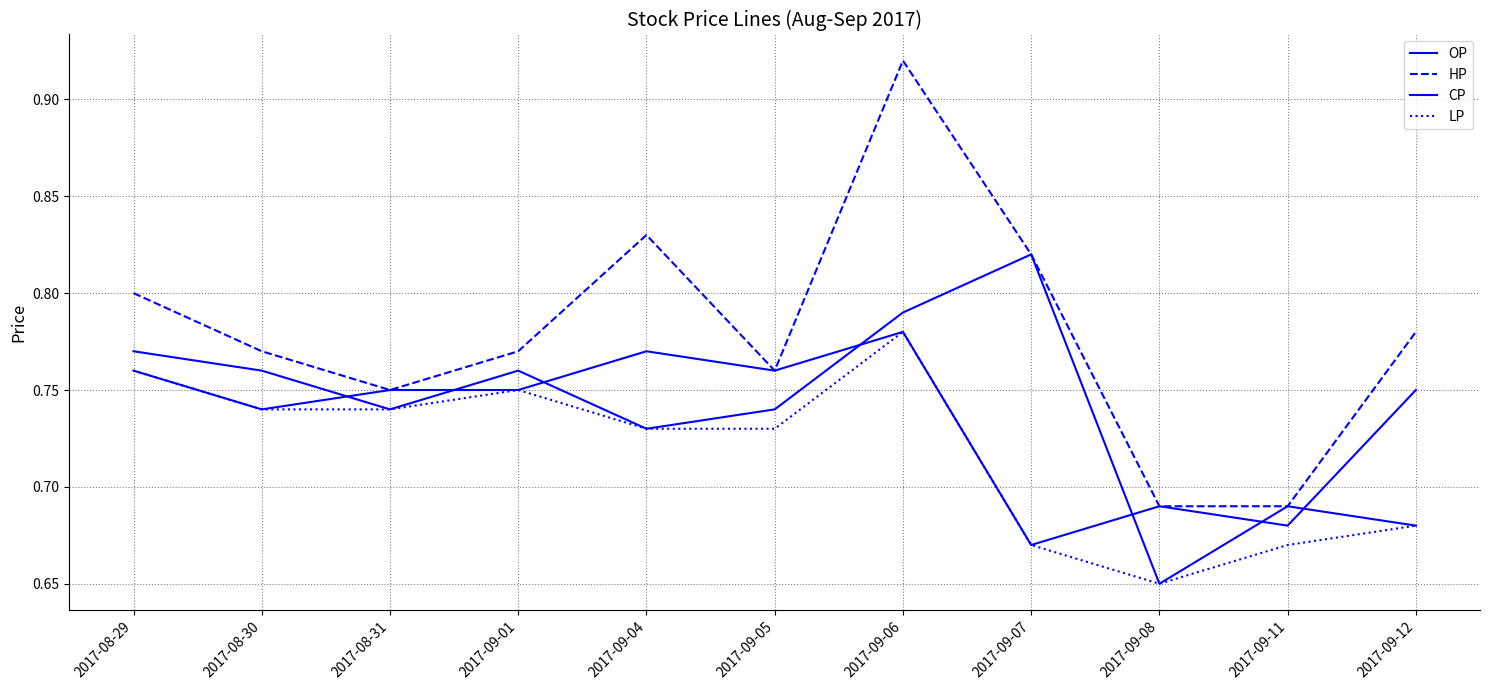

True or false: OP and LP cross at least once.

False